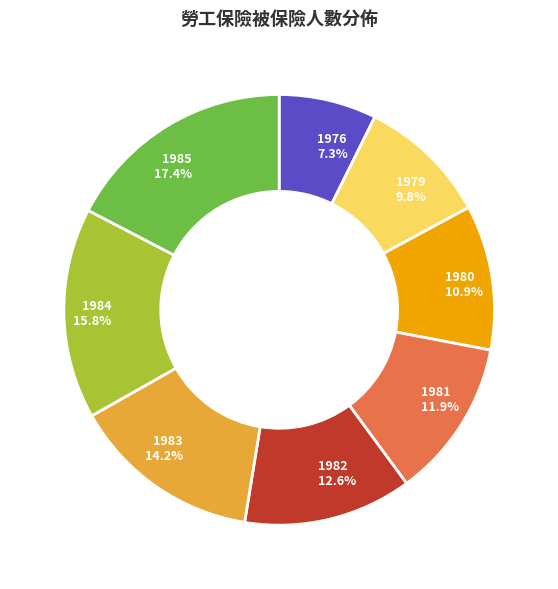

To the nearest percent, what portion does 1981 represent?

12%